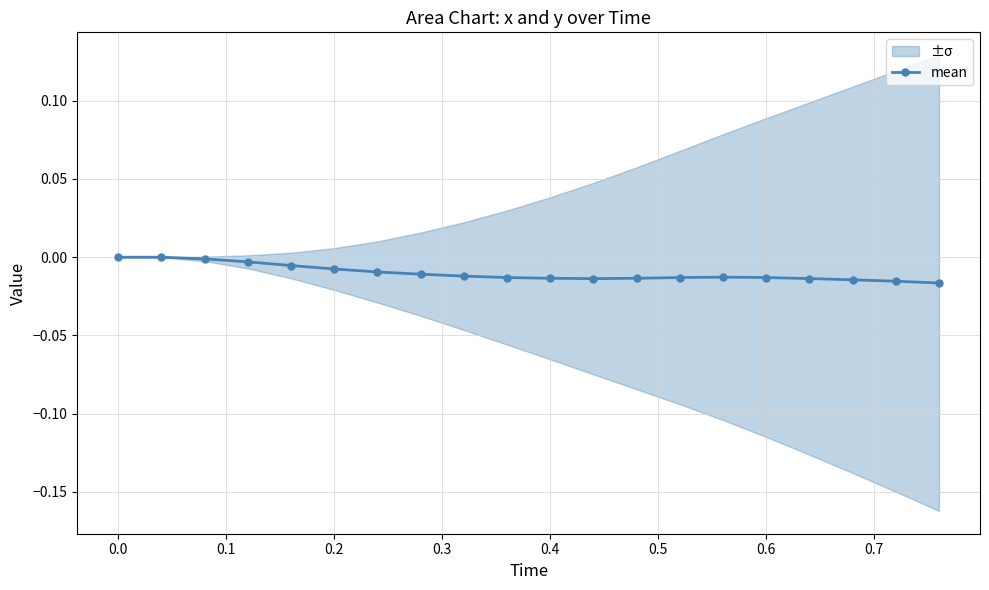

How many values are below 0?

18